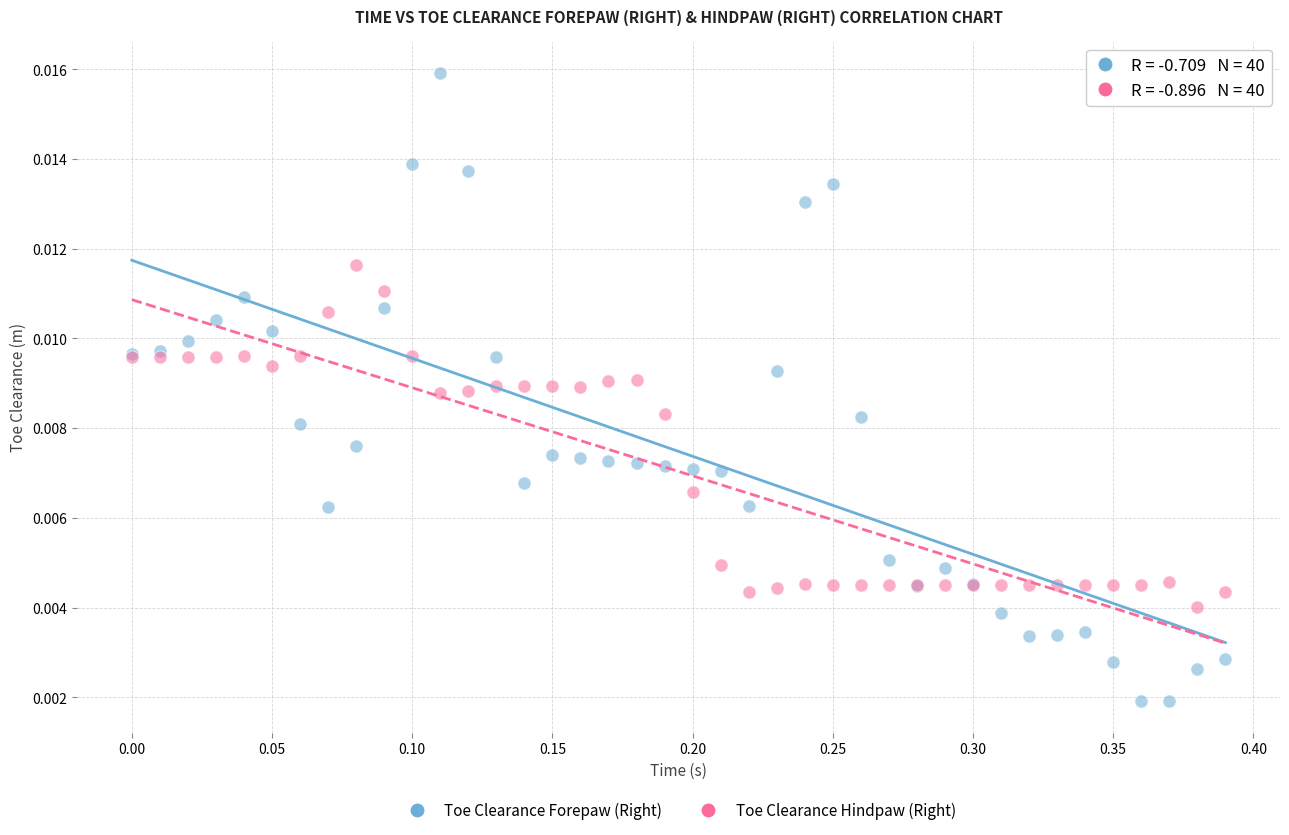

Which series reaches the maximum Y coordinate?

Toe Clearance Forepaw (Right)